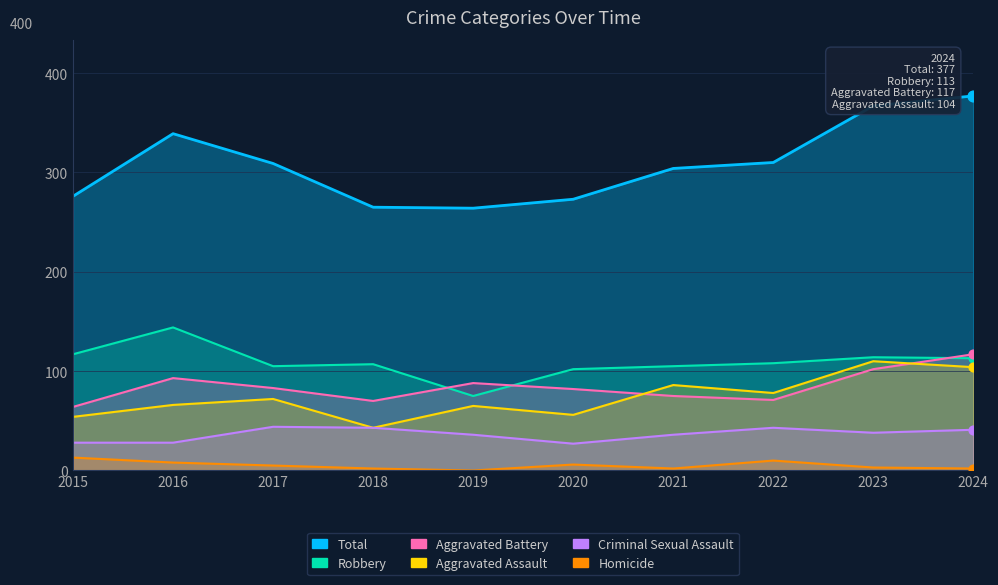

Which series reaches the maximum Y coordinate?

Total